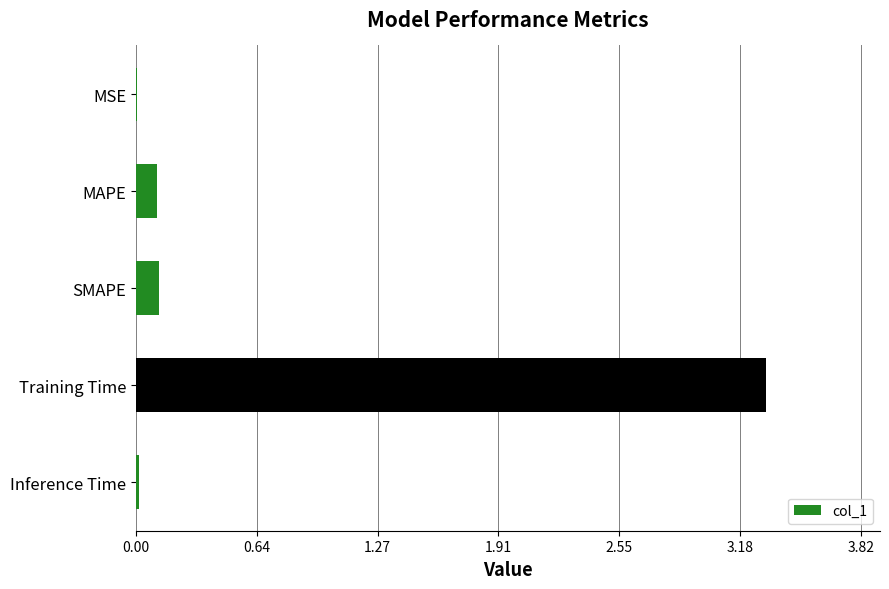

What is the sum of all values?

3.6